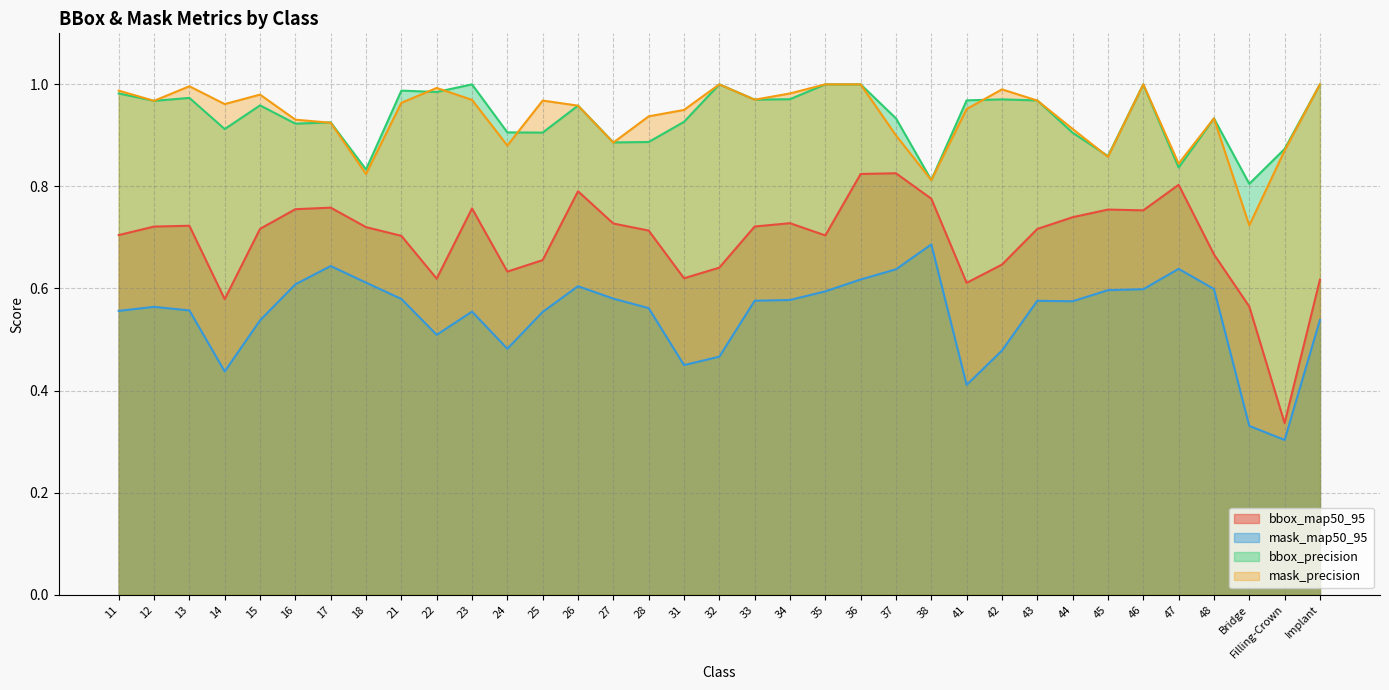

What are all the series names shown in the legend?

bbox_map50_95, mask_map50_95, bbox_precision, mask_precision